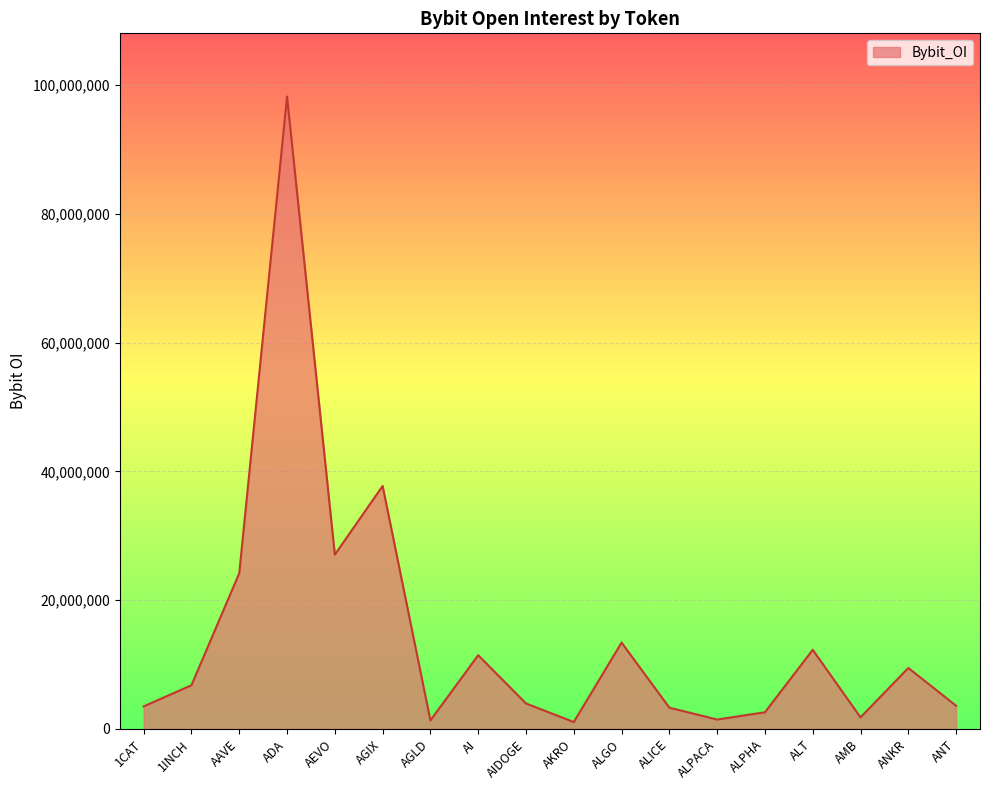

True or false: the data shows 66517258 at AGIX.

False